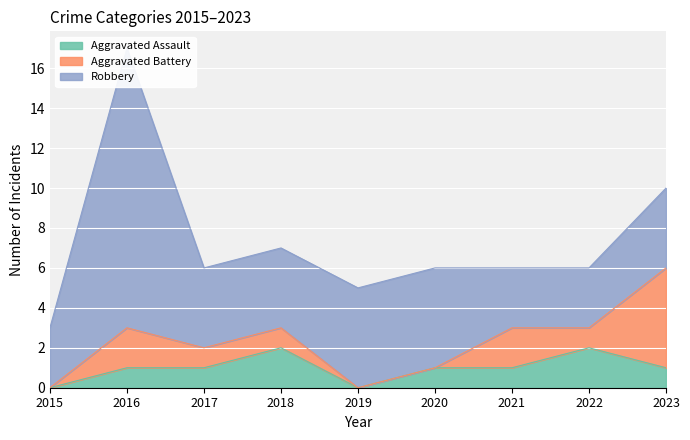

What is the approximate value of Aggravated Battery at 2022?

1